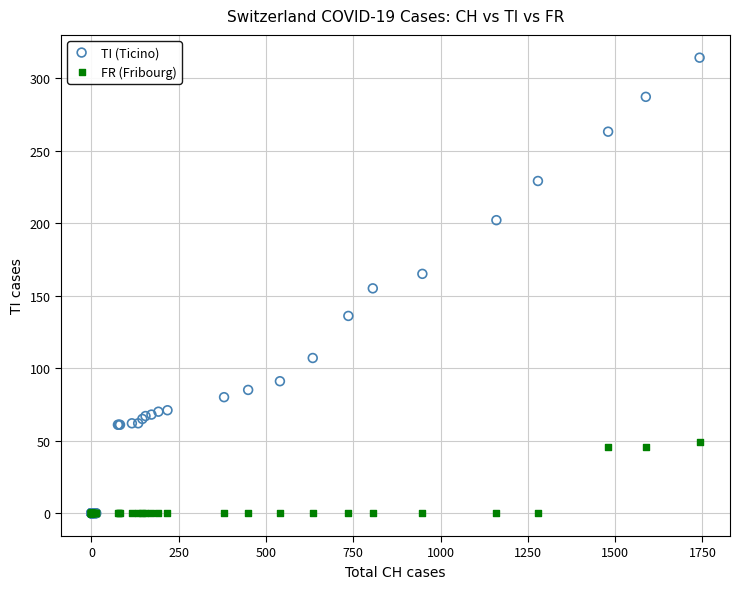

What are all the series names shown in the legend?

TI (Ticino), FR (Fribourg)